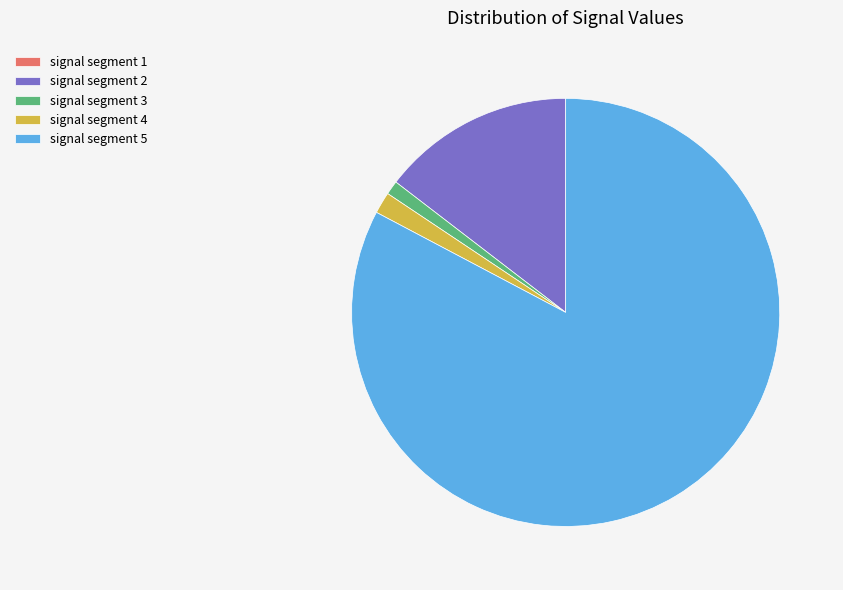

Which slice is the largest?

signal segment 5